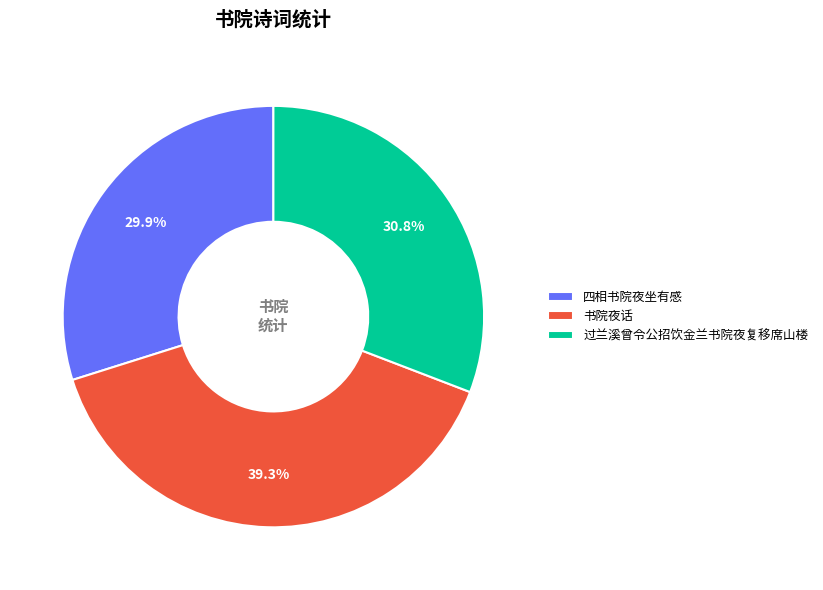

True or false: 过兰溪曾令公招饮金兰书院夜复移席山楼 accounts for 31% of the total.

True